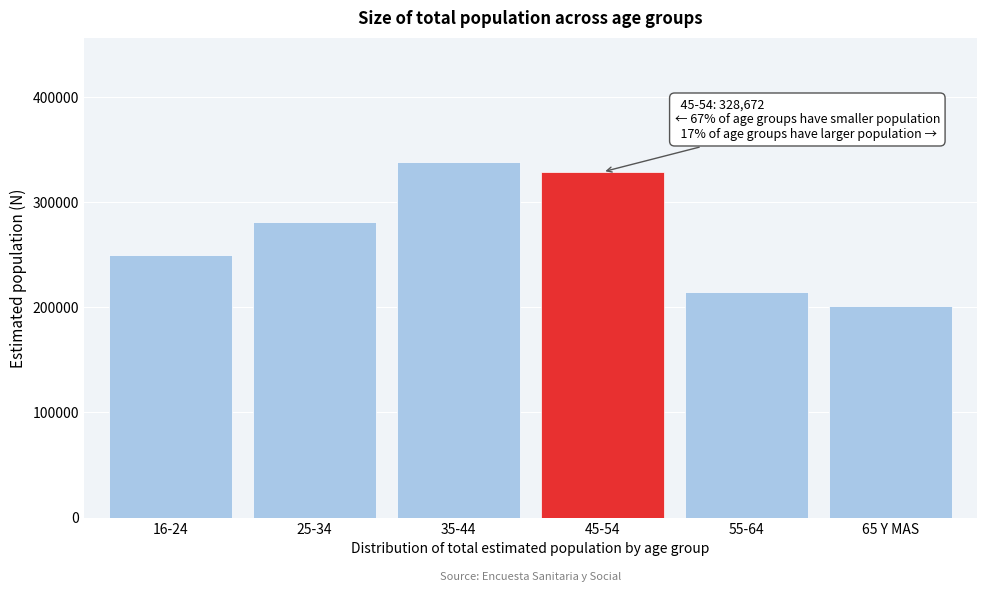

Reading left to right, transcribe all the data shown in this chart.

250081	280587	338105	328672	214048	200740